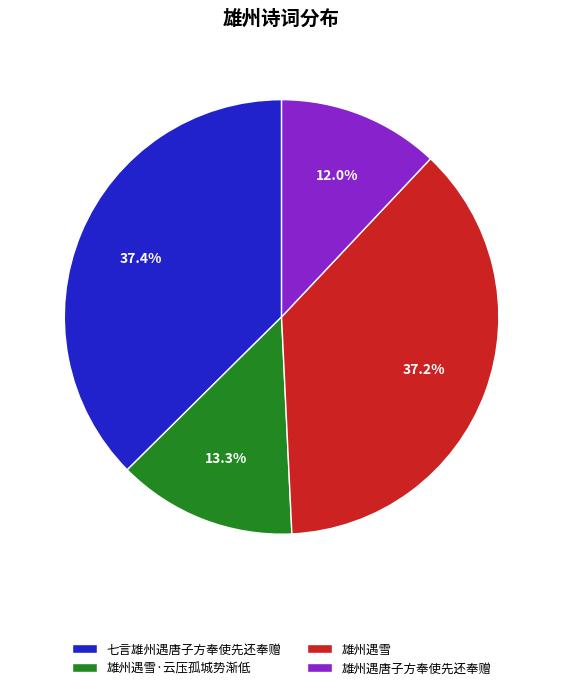

Which has a higher value, 雄州遇唐子方奉使先还奉赠 or 七言雄州遇唐子方奉使先还奉赠?

七言雄州遇唐子方奉使先还奉赠